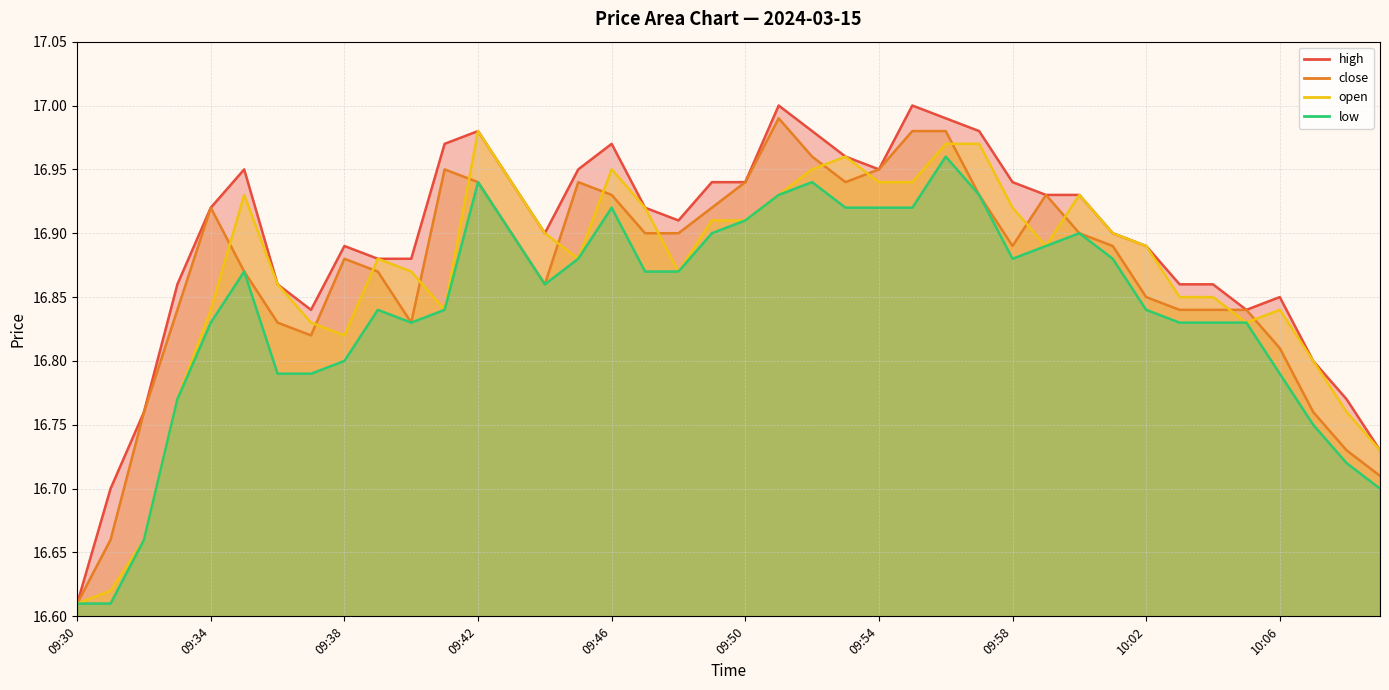

True or false: close and high intersect in this chart.

False